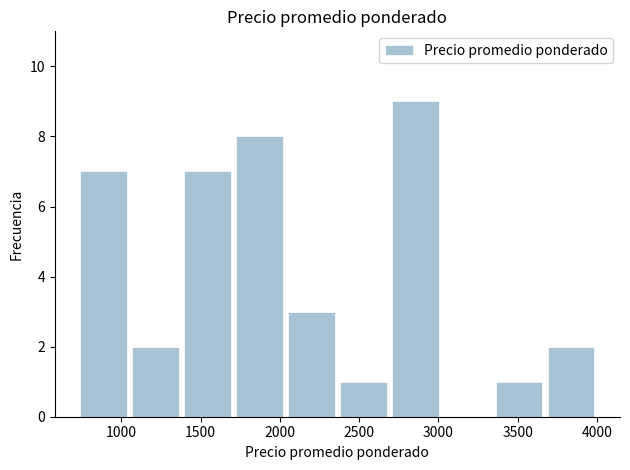

Which range on the x-axis has the tallest bar?

2700 to 3000